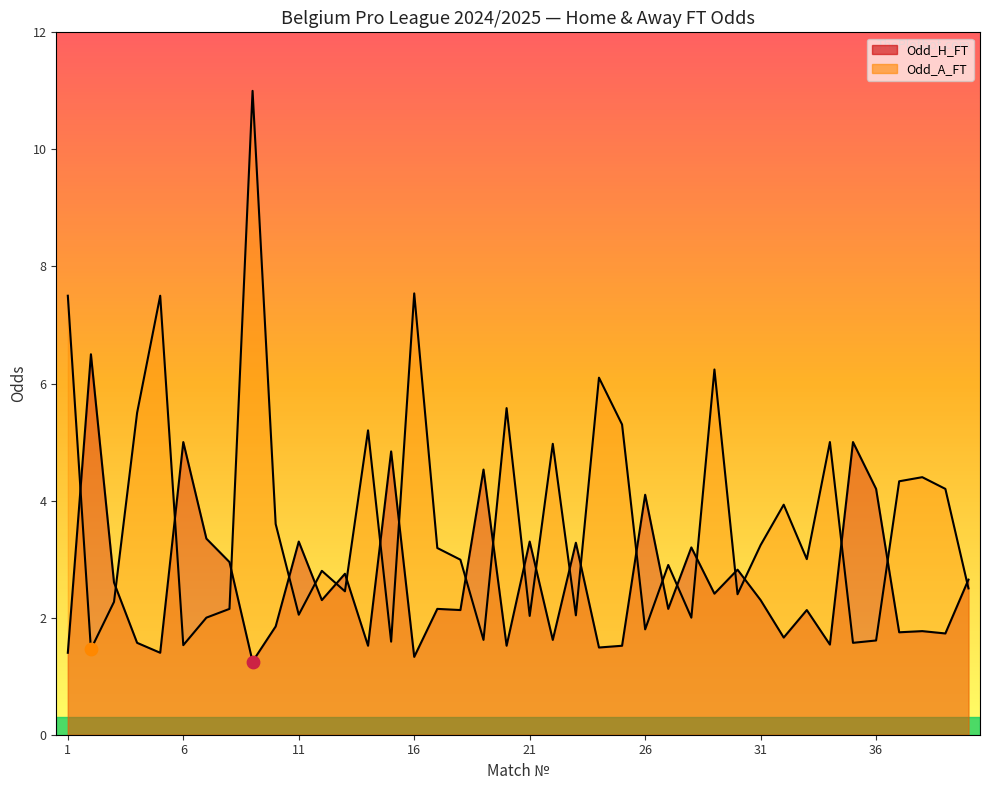

Which series reaches the maximum Y coordinate?

Odd_A_FT